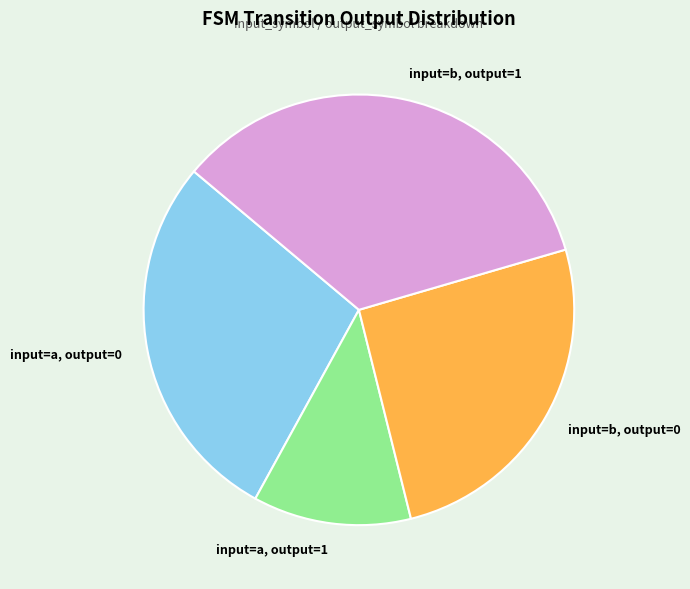

Is input=b, output=0 the majority of the pie?

No